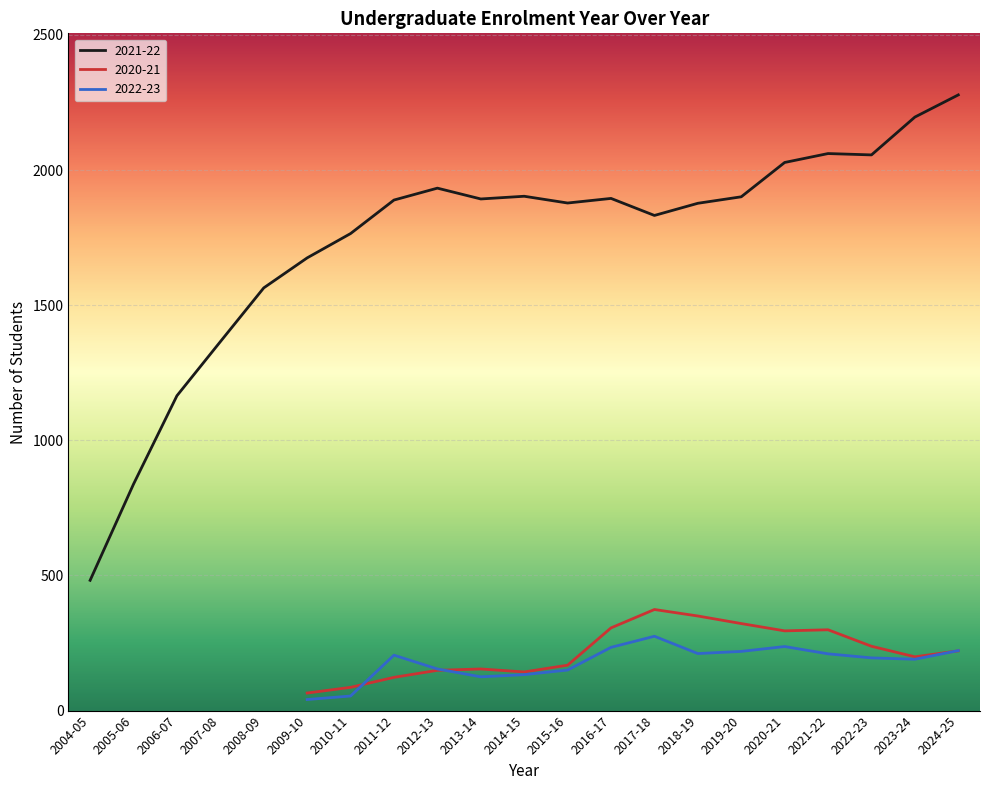

What is the total value across all series at 2017-18?

2481